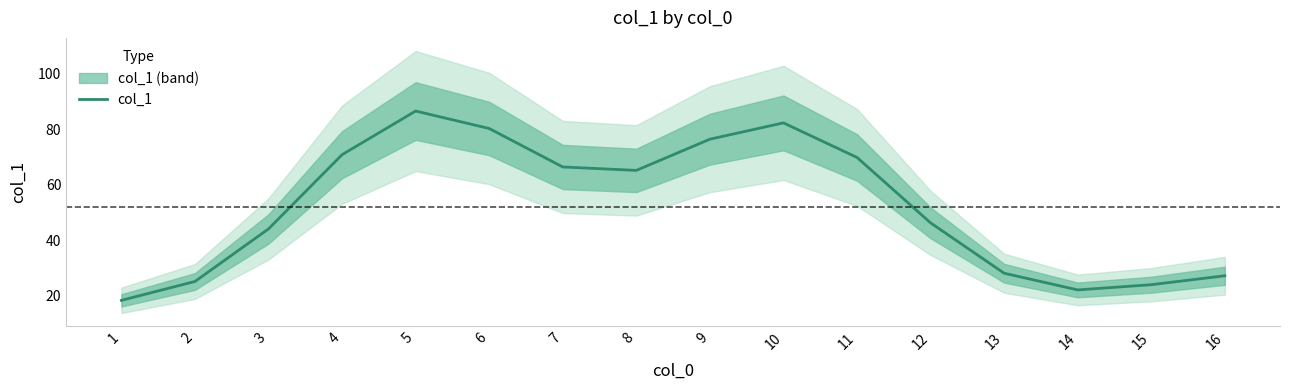

Rank the categories by value from lowest to highest.

1, 14, 15, 2, 16, 13, 3, 12, 8, 7, 11, 4, 9, 6, 10, 5